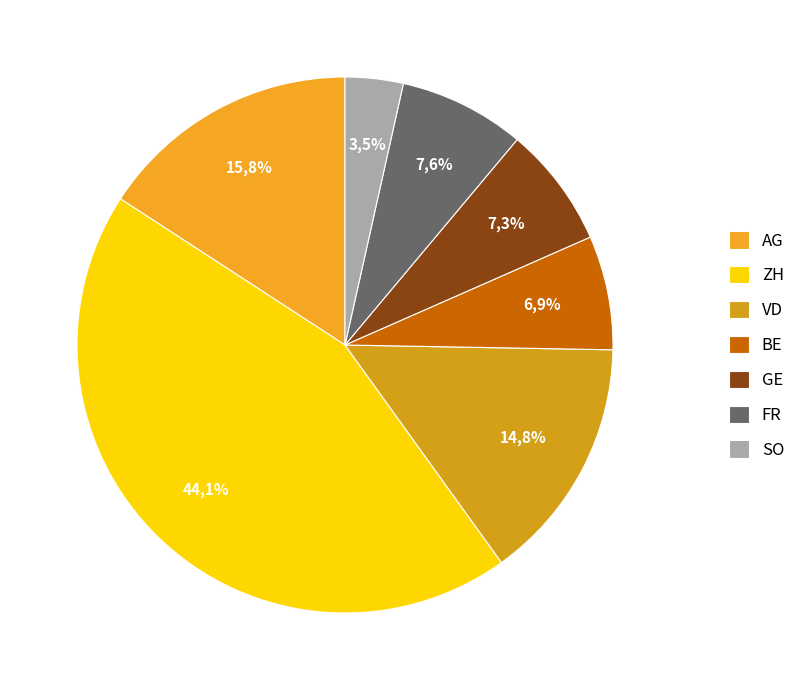

How many slices are in this pie chart?

7